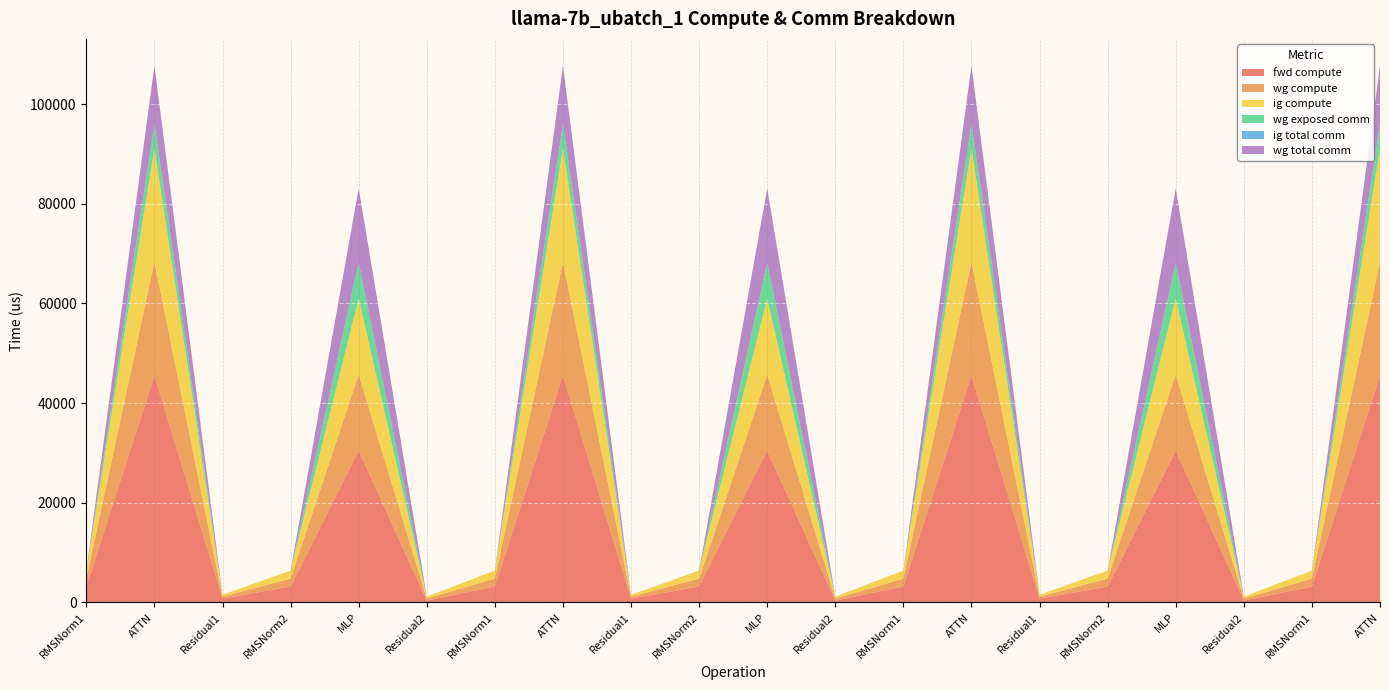

Reading left to right, extract all data points from this chart.

fwd compute: RMSNorm1=3197.6	ATTN=45541.9	Residual1=775.6	RMSNorm2=3197.6	MLP=30492.6	Residual2=387.8	RMSNorm1=3197.6	ATTN=45541.9	Residual1=775.6	RMSNorm2=3197.6	MLP=30492.6	Residual2=387.8	RMSNorm1=3197.6	ATTN=45541.9	Residual1=775.6	RMSNorm2=3197.6	MLP=30492.6	Residual2=387.8	RMSNorm1=3197.6	ATTN=45541.9
wg compute: RMSNorm1=1598.8	ATTN=22770.9	Residual1=387.8	RMSNorm2=1598.8	MLP=15246.3	Residual2=387.8	RMSNorm1=1598.8	ATTN=22770.9	Residual1=387.8	RMSNorm2=1598.8	MLP=15246.3	Residual2=387.8	RMSNorm1=1598.8	ATTN=22770.9	Residual1=387.8	RMSNorm2=1598.8	MLP=15246.3	Residual2=387.8	RMSNorm1=1598.8	ATTN=22770.9
ig compute: RMSNorm1=1598.8	ATTN=22770.9	Residual1=387.8	RMSNorm2=1598.8	MLP=15246.3	Residual2=387.8	RMSNorm1=1598.8	ATTN=22770.9	Residual1=387.8	RMSNorm2=1598.8	MLP=15246.3	Residual2=387.8	RMSNorm1=1598.8	ATTN=22770.9	Residual1=387.8	RMSNorm2=1598.8	MLP=15246.3	Residual2=387.8	RMSNorm1=1598.8	ATTN=22770.9
wg exposed comm: RMSNorm1=0.0	ATTN=4919.3	Residual1=0.0	RMSNorm2=0.0	MLP=7198.7	Residual2=0.0	RMSNorm1=0.0	ATTN=4919.3	Residual1=0.0	RMSNorm2=0.0	MLP=7198.7	Residual2=0.0	RMSNorm1=0.0	ATTN=4919.3	Residual1=0.0	RMSNorm2=0.0	MLP=7198.7	Residual2=0.0	RMSNorm1=0.0	ATTN=4919.3
ig total comm: RMSNorm1=0.0	ATTN=0.0	Residual1=0.0	RMSNorm2=0.0	MLP=0.0	Residual2=0.0	RMSNorm1=0.0	ATTN=0.0	Residual1=0.0	RMSNorm2=0.0	MLP=0.0	Residual2=0.0	RMSNorm1=0.0	ATTN=0.0	Residual1=0.0	RMSNorm2=0.0	MLP=0.0	Residual2=0.0	RMSNorm1=0.0	ATTN=0.0
wg total comm: RMSNorm1=0.0	ATTN=11687.0	Residual1=0.0	RMSNorm2=0.0	MLP=14903.8	Residual2=0.0	RMSNorm1=0.0	ATTN=11687.0	Residual1=0.0	RMSNorm2=0.0	MLP=14903.8	Residual2=0.0	RMSNorm1=0.0	ATTN=11687.0	Residual1=0.0	RMSNorm2=0.0	MLP=14903.8	Residual2=0.0	RMSNorm1=0.0	ATTN=11687.0